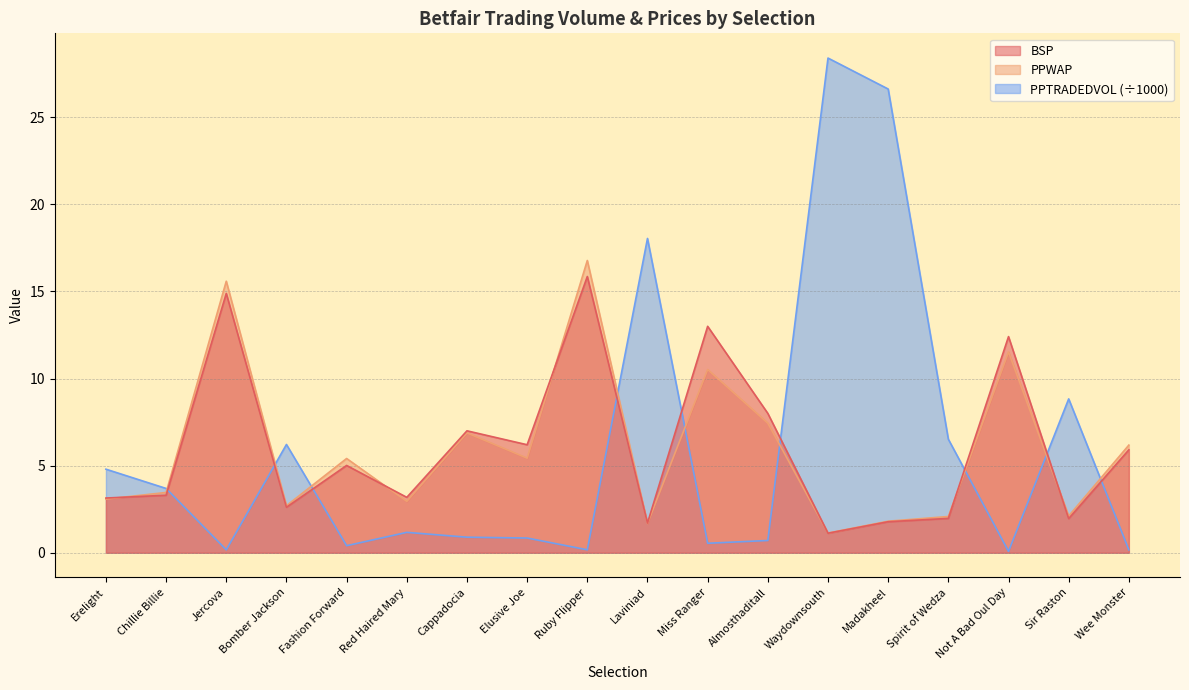

Reading right to left, transcribe all the data shown in this chart.

PPWAP: Wee Monster=6.2	Sir Raston=2.1	Not A Bad Oul Day=11.5	Spirit of Wedza=2.1	Madakheel=1.8	Waydownsouth=1.1	Almosthaditall=7.4	Miss Ranger=10.5	Laviniad=1.7	Ruby Flipper=16.8	Elusive Joe=5.4	Cappadocia=6.9	Red Haired Mary=3.0	Fashion Forward=5.4	Bomber Jackson=2.7	Jercova=15.6	Chillie Billie=3.5	Erelight=3.1
BSP: Wee Monster=5.9	Sir Raston=2.0	Not A Bad Oul Day=12.4	Spirit of Wedza=2.0	Madakheel=1.8	Waydownsouth=1.1	Almosthaditall=8.0	Miss Ranger=13.0	Laviniad=1.7	Ruby Flipper=15.9	Elusive Joe=6.2	Cappadocia=7.0	Red Haired Mary=3.2	Fashion Forward=5.0	Bomber Jackson=2.6	Jercova=14.9	Chillie Billie=3.3	Erelight=3.1
PPTRADEDVOL: Wee Monster=0.2	Sir Raston=8.8	Not A Bad Oul Day=0.1	Spirit of Wedza=6.5	Madakheel=26.6	Waydownsouth=28.4	Almosthaditall=0.7	Miss Ranger=0.5	Laviniad=18.0	Ruby Flipper=0.2	Elusive Joe=0.8	Cappadocia=0.9	Red Haired Mary=1.2	Fashion Forward=0.4	Bomber Jackson=6.2	Jercova=0.2	Chillie Billie=3.7	Erelight=4.8